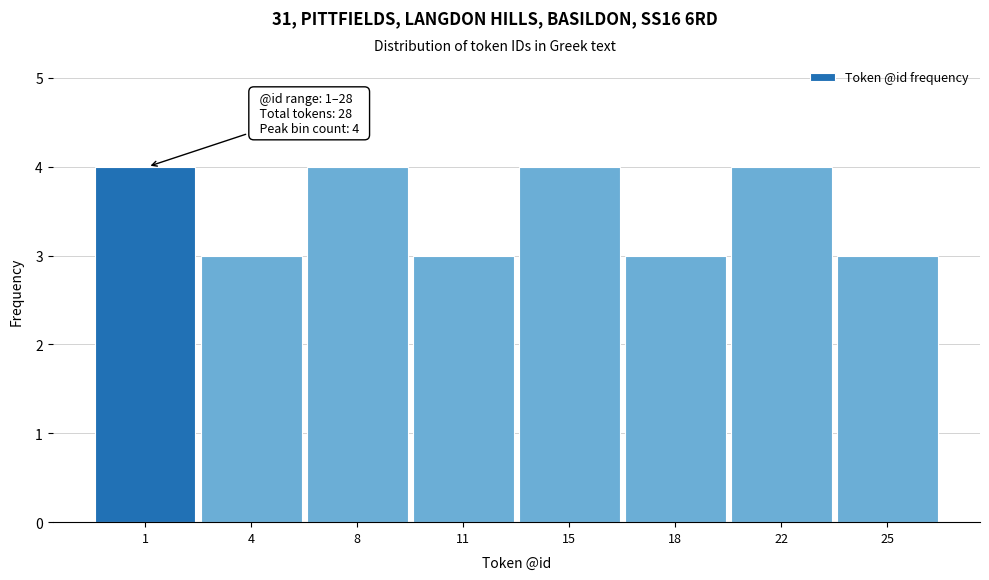

Reading right to left, what are all the values shown in this chart?

3	4	3	4	3	4	3	4